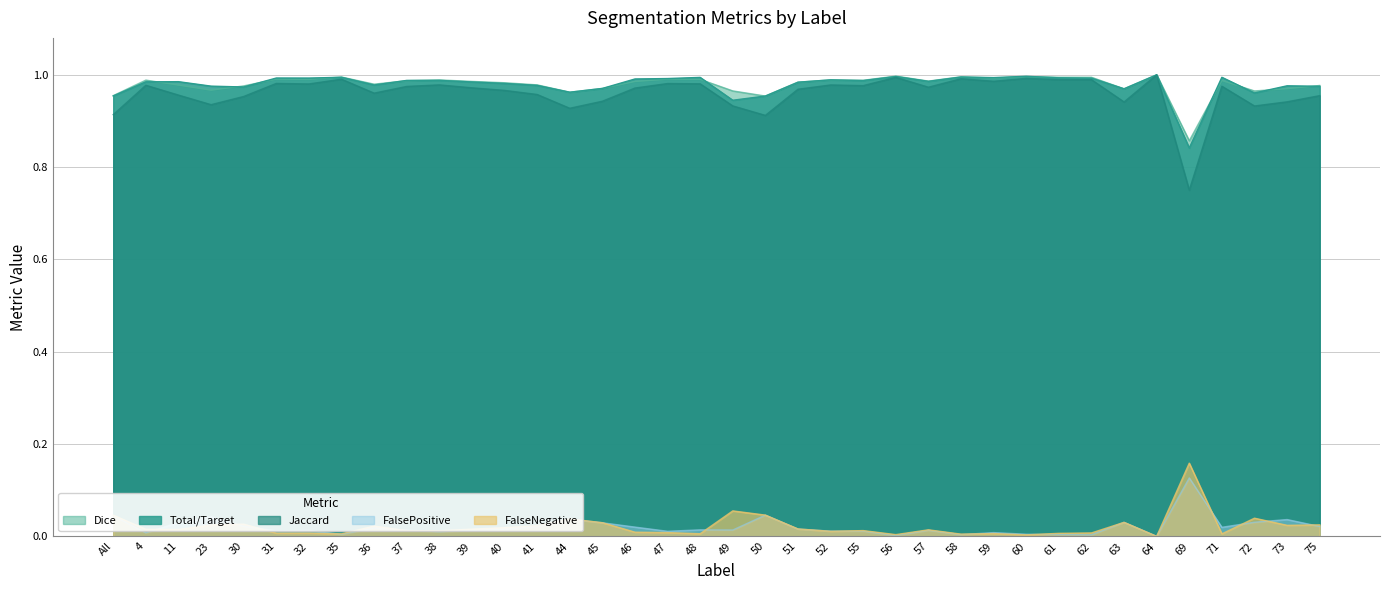

True or false: Total/Target has more than 1 interior local peaks.

True